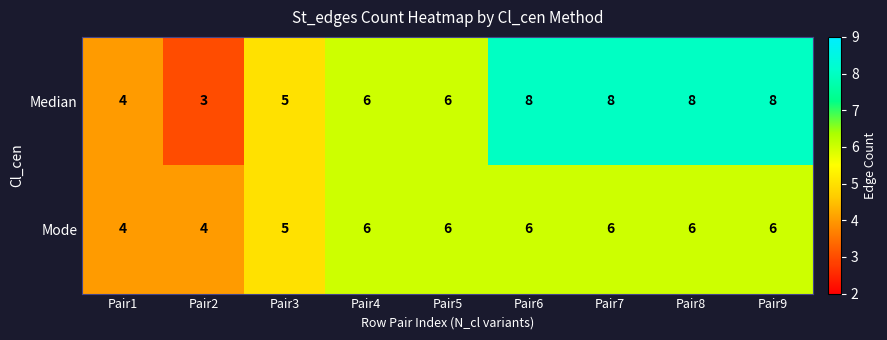

What is the difference between the Median values at Pair7 and Pair2?

5